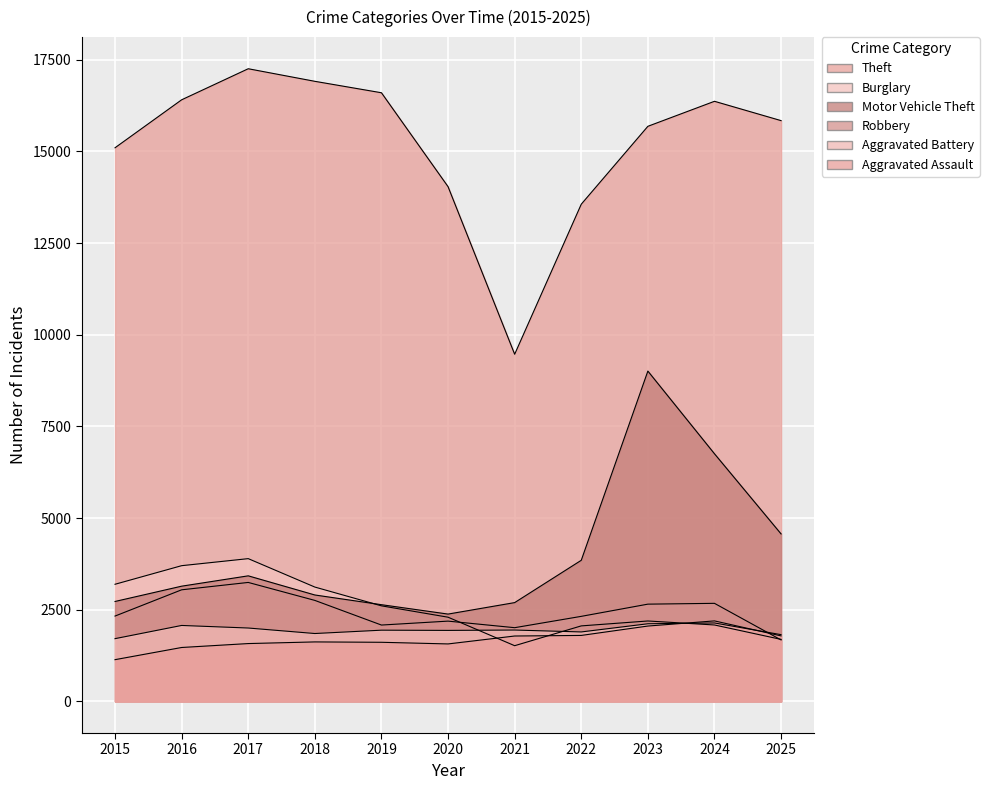

At 2019, list the series in order from largest to smallest.

Theft, Motor Vehicle Theft, Burglary, Robbery, Aggravated Battery, Aggravated Assault